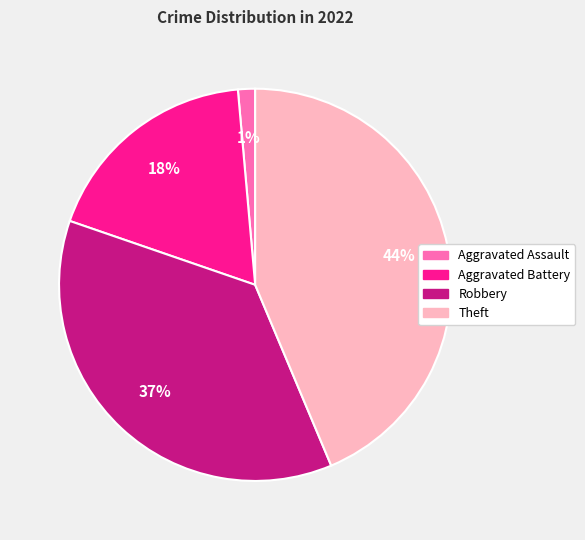

Combined, do Theft and Aggravated Assault account for over 50%?

No